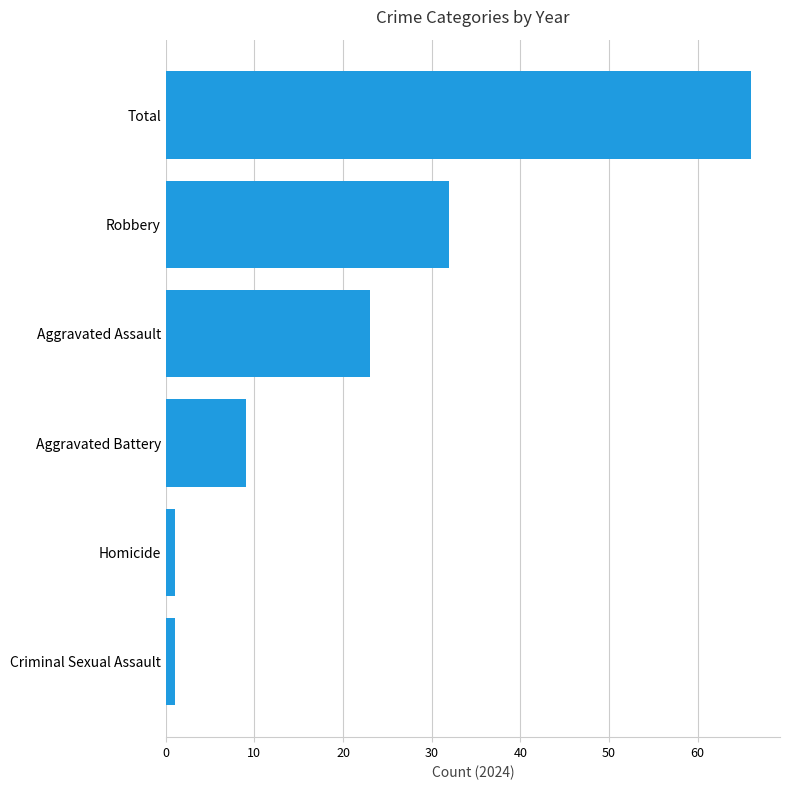

Which has a higher value, Aggravated Assault or Criminal Sexual Assault?

Aggravated Assault